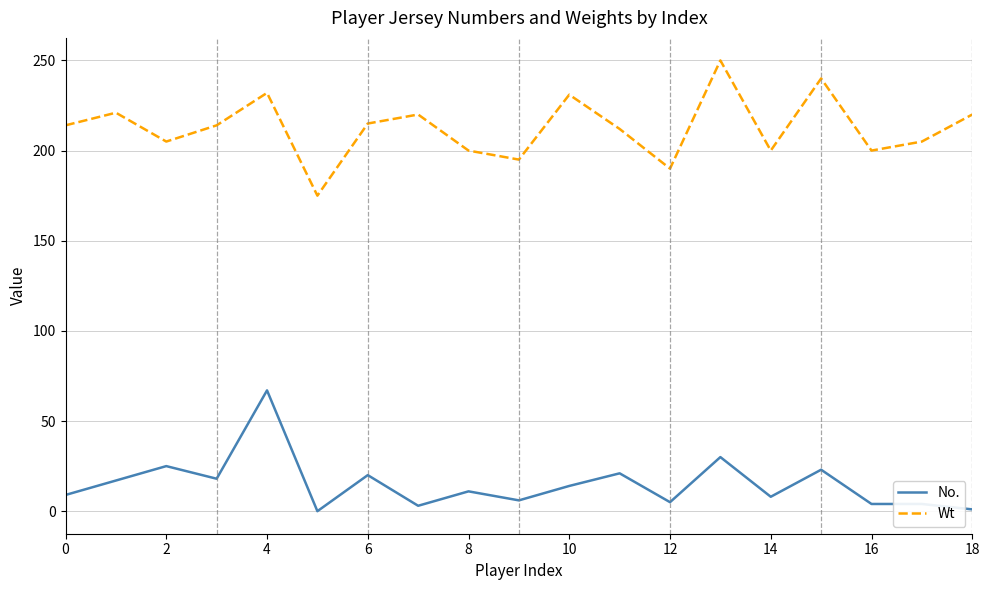

Which series has the largest total across all categories?

Wt